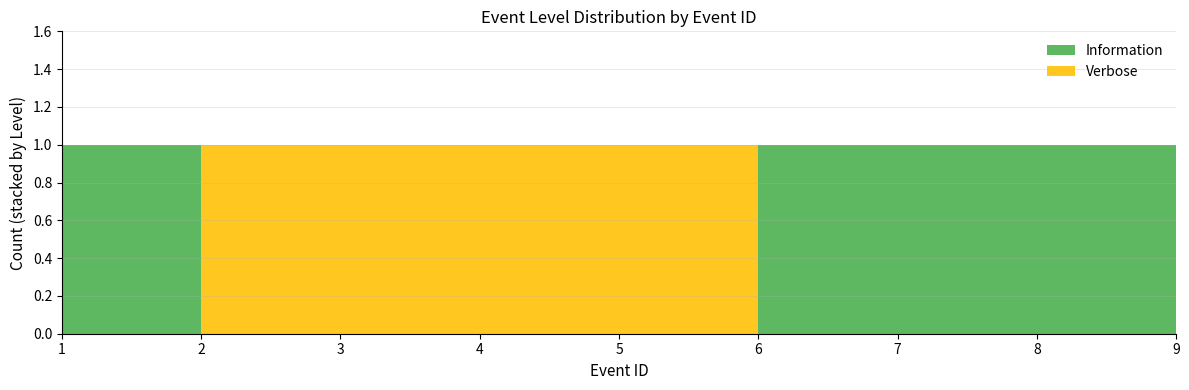

Reading left to right, what are all the values shown in this chart?

Information: 1	0	0	0	0	1	1	1	1
Verbose: 0	1	1	1	1	0	0	0	0